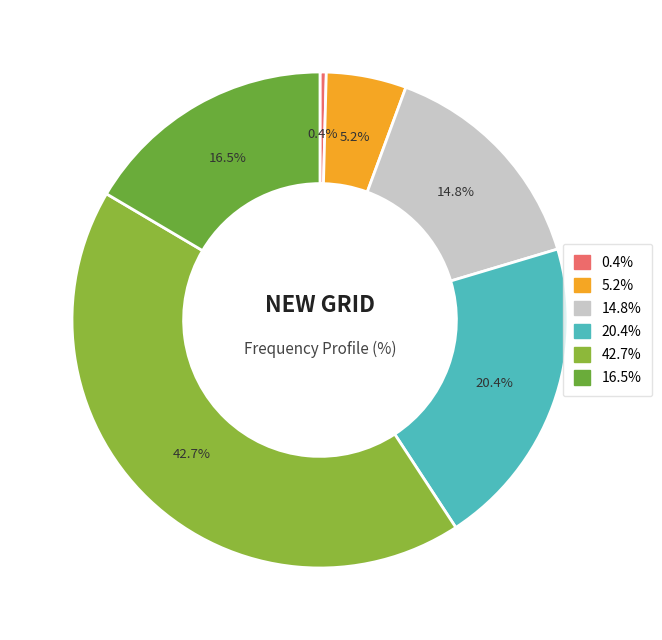

To the nearest percent, what is the difference between the largest and smallest slice percentages?

42%